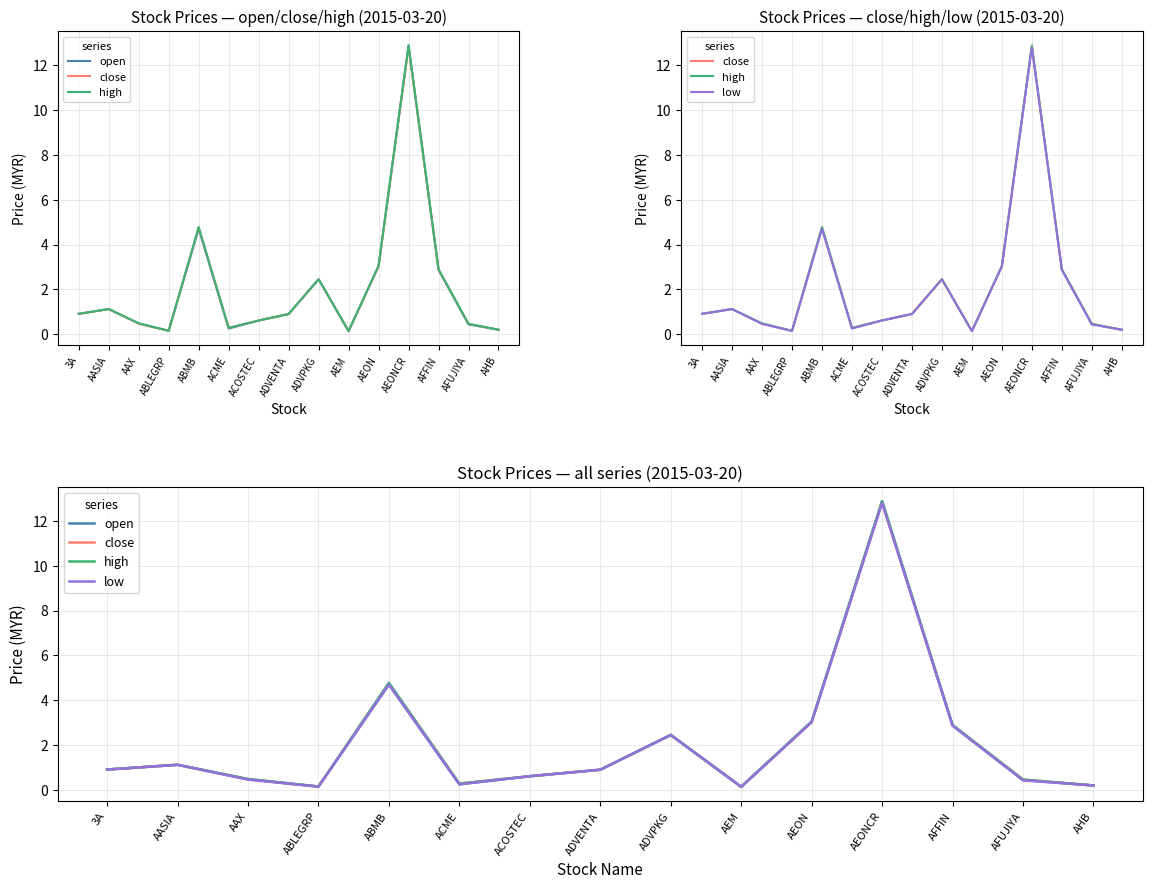

At how many categories does at least one series exceed 4?

2